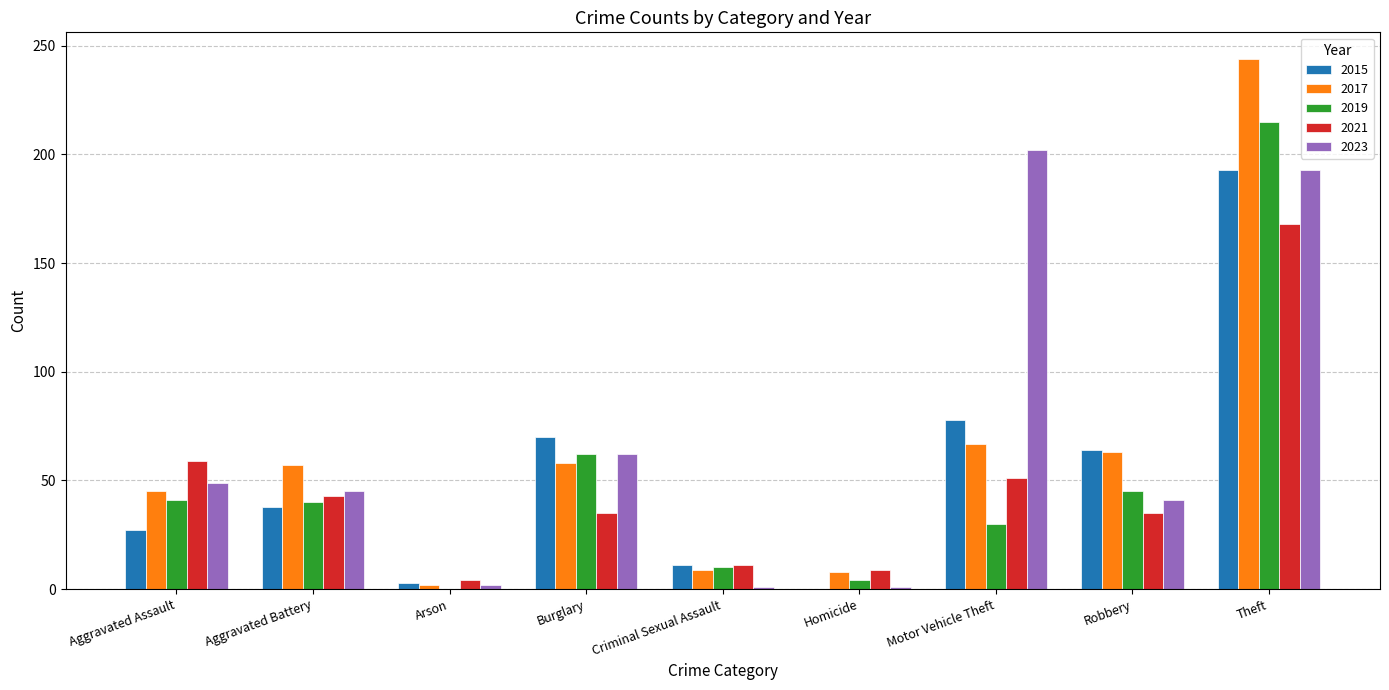

Is the value of 2023 at Motor Vehicle Theft greater than the value of 2021 at Aggravated Assault?

Yes